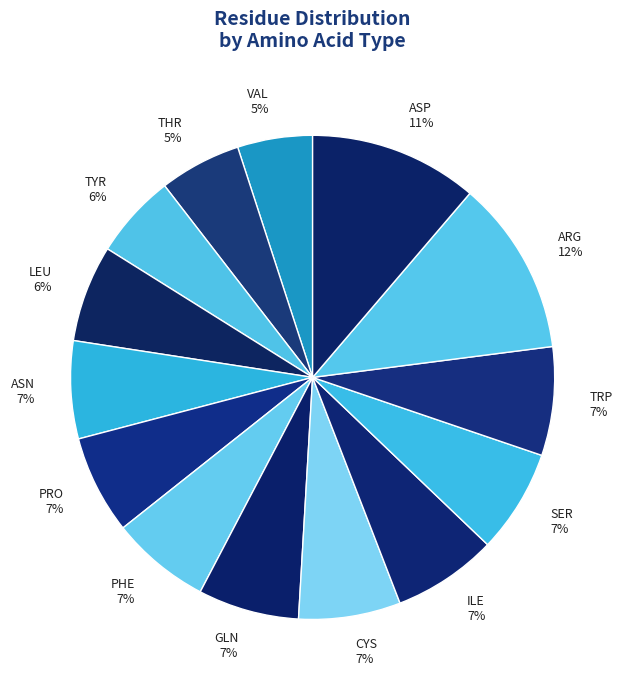

Count the number of slices in the pie.

14